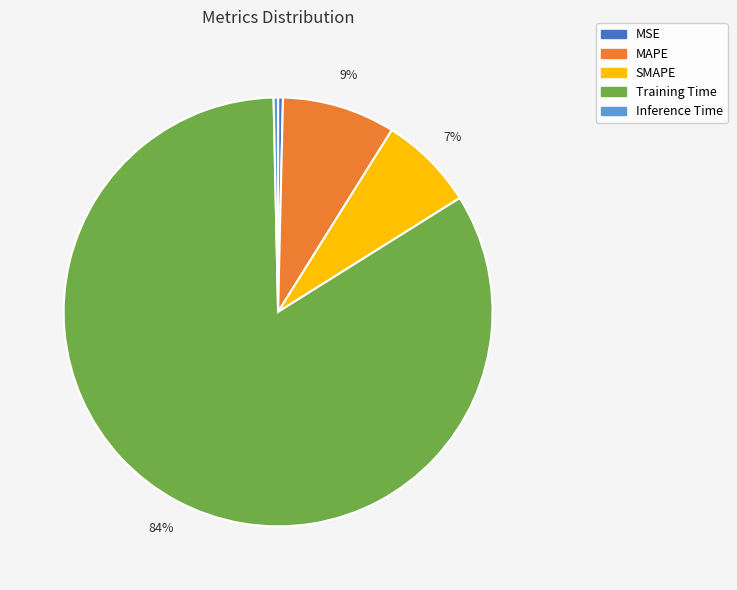

Count the number of slices in the pie.

5